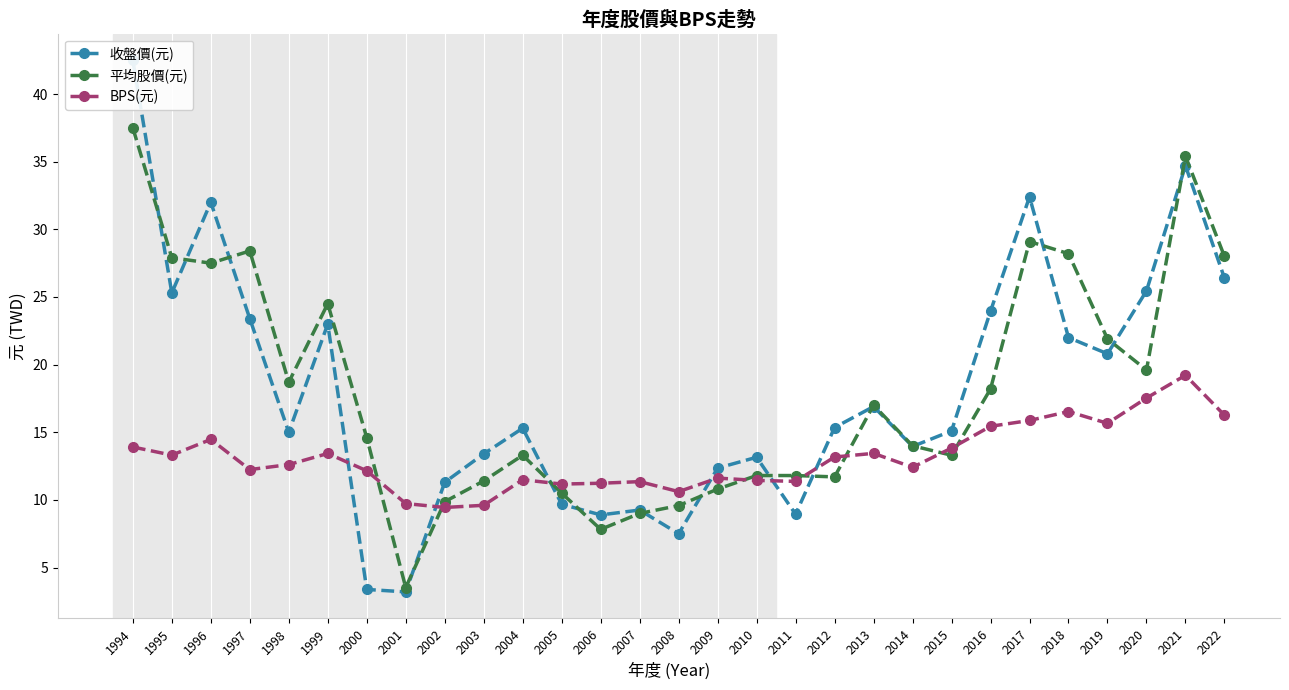

What is the minimum value shown in the chart?

3.2